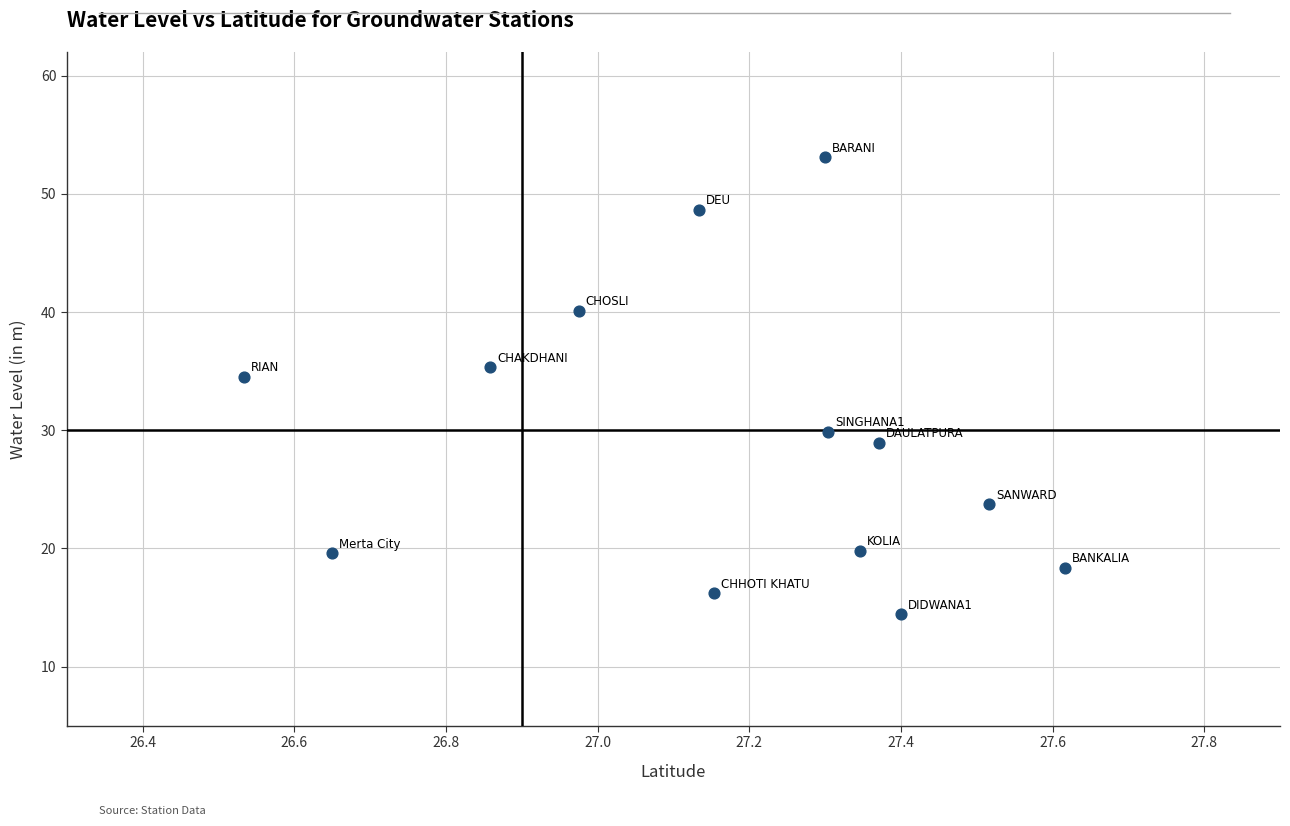

What Y value in the scatter plot is closest to 33?

34.5